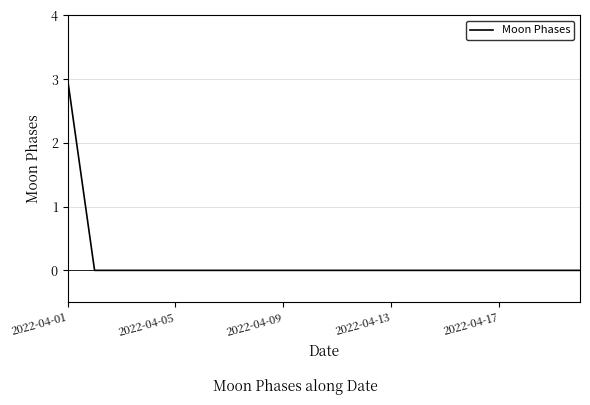

What is the difference between the maximum and minimum values?

3